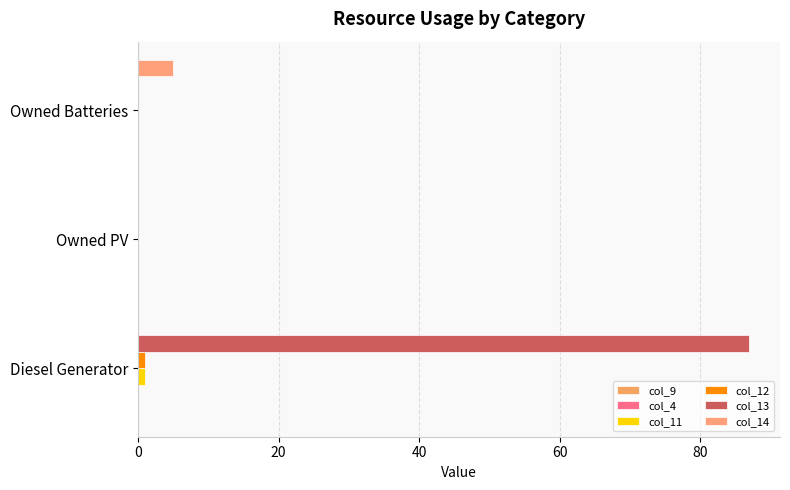

How many distinct data groups are displayed?

4